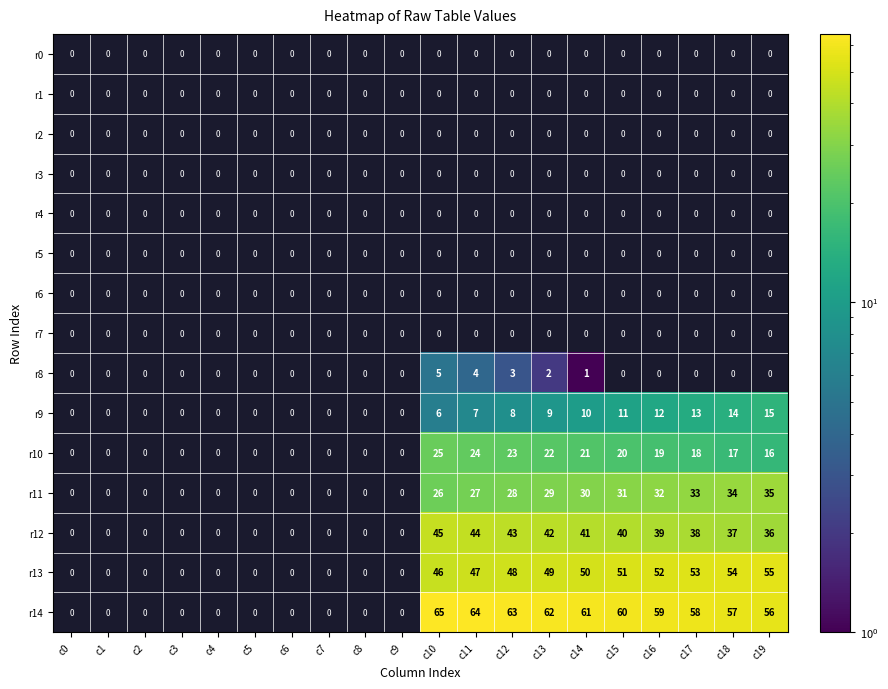

Which has a higher value, c0 or c5?

c5